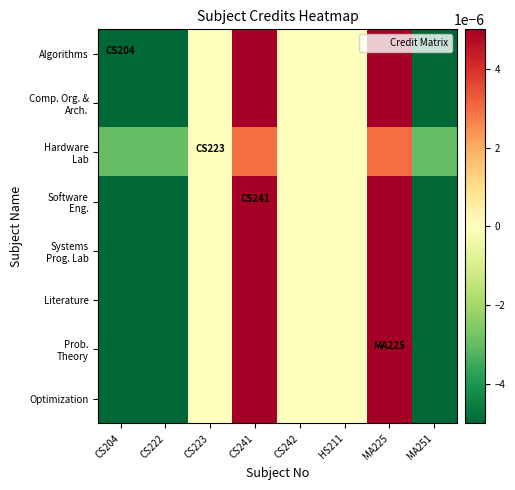

How many categories are shown in the chart?

8